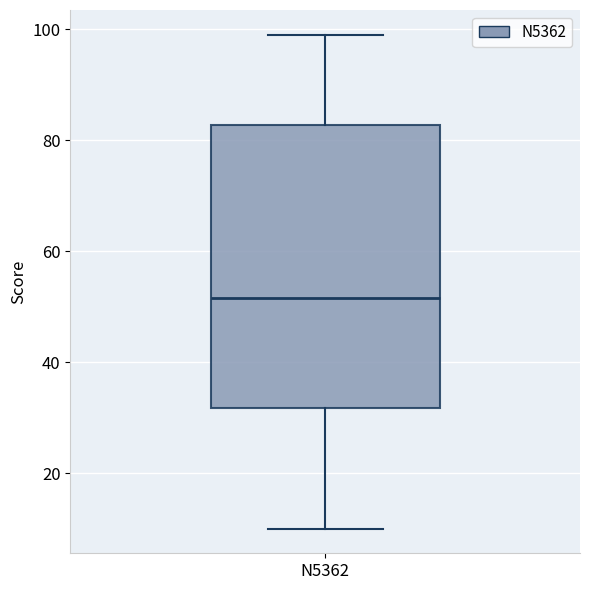

Where is the upper edge of the box for N5362 on the y-axis? The values are not printed on the chart, so give them approximately, as read against the axis.

82